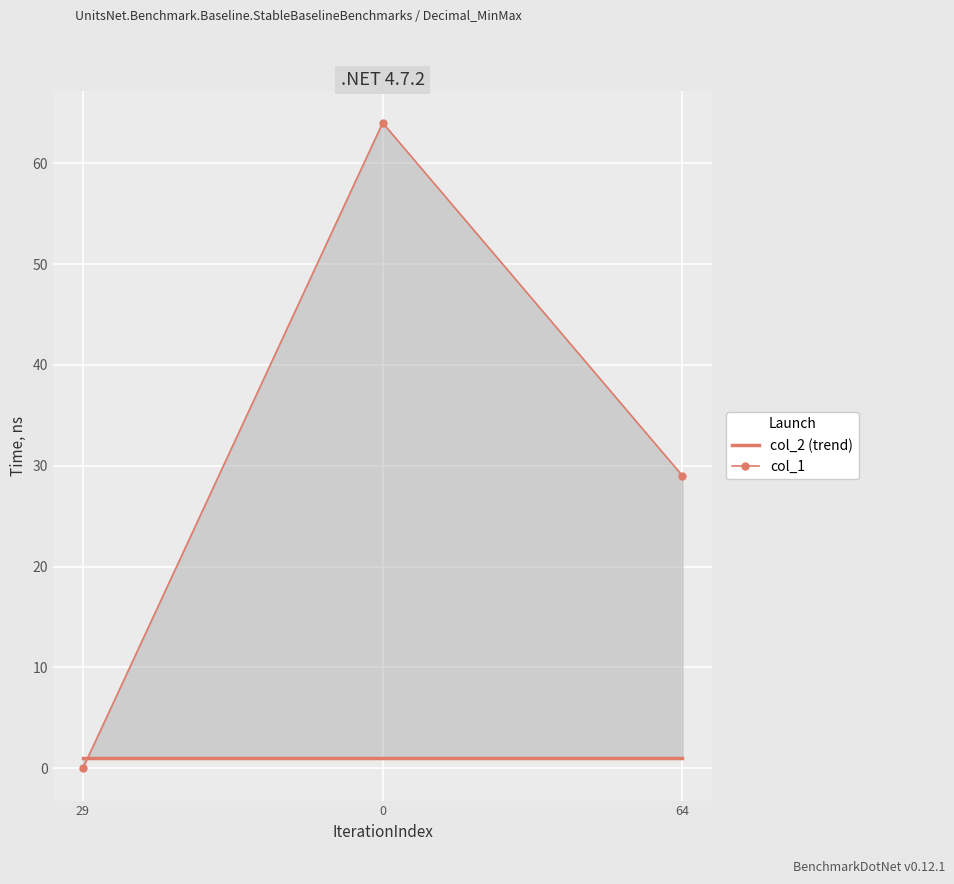

The value of col_2 (trend) at 0 is 1. True or false?

False